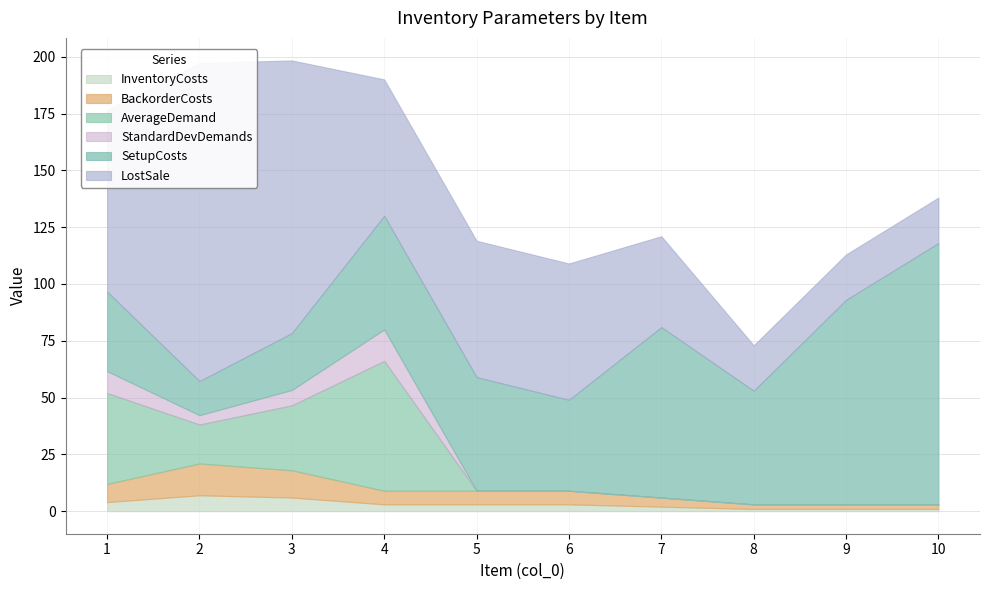

The value of LostSale at 7 is 40.0. True or false?

True